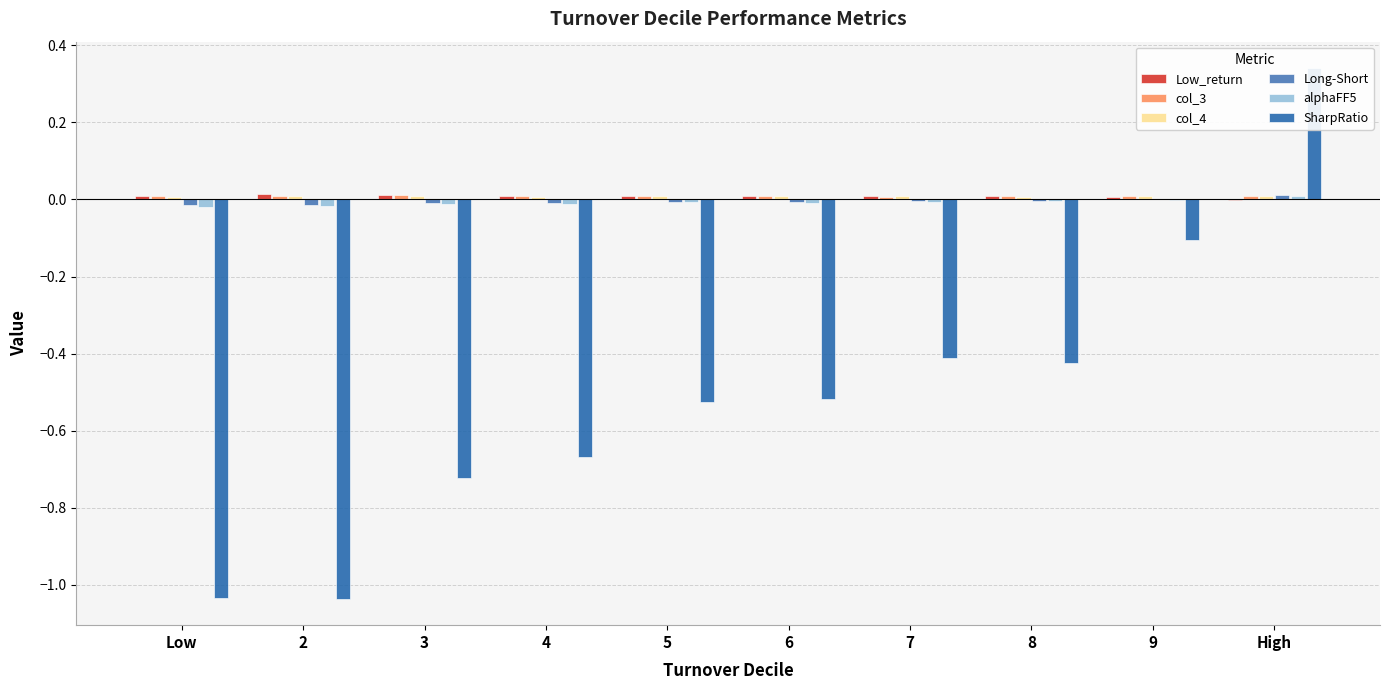

Count the col_4 values in the range 0 to 1.

10